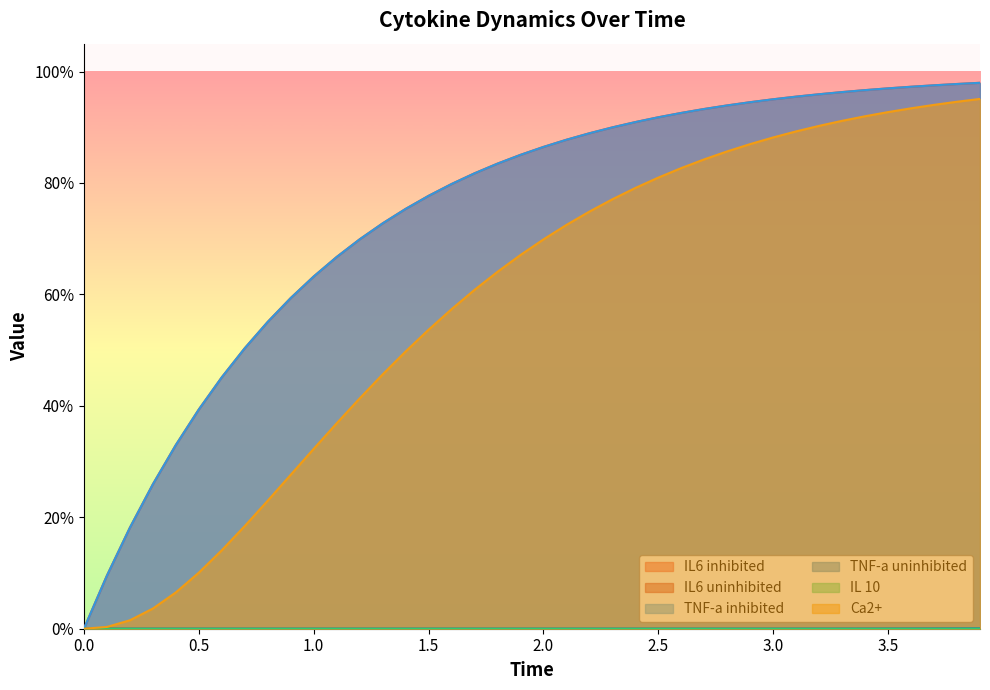

Reading left to right, list all the values displayed in this chart.

IL6 inhibited: 0.0	0.1	0.2	0.3	0.3	0.4	0.5	0.5	0.6	0.6	0.6	0.7	0.7	0.7	0.8	0.8	0.8	0.8	0.8	0.9	0.9	0.9	0.9	0.9	0.9	0.9	0.9	0.9	0.9	0.9	1.0	1.0	1.0	1.0	1.0	1.0	1.0	1.0	1.0	1.0
IL6 uninhibited: 0.0	0.0	0.0	0.0	0.0	0.0	0.0	0.0	0.0	0.0	0.0	0.0	0.0	0.0	0.0	0.0	0.0	0.0	0.0	0.0	0.0	0.0	0.0	0.0	0.0	0.0	0.0	0.0	0.0	0.0	0.0	0.0	0.0	0.0	0.0	0.0	0.0	0.0	0.0	0.0
TNF-a inhibited: 0.0	0.1	0.2	0.3	0.3	0.4	0.5	0.5	0.6	0.6	0.6	0.7	0.7	0.7	0.8	0.8	0.8	0.8	0.8	0.9	0.9	0.9	0.9	0.9	0.9	0.9	0.9	0.9	0.9	0.9	1.0	1.0	1.0	1.0	1.0	1.0	1.0	1.0	1.0	1.0
TNF-a uninhibited: 0.0	0.0	0.0	0.0	0.0	0.0	0.0	0.0	0.0	0.0	0.0	0.0	0.0	0.0	0.0	0.0	0.0	0.0	0.0	0.0	0.0	0.0	0.0	0.0	0.0	0.0	0.0	0.0	0.0	0.0	0.0	0.0	0.0	0.0	0.0	0.0	0.0	0.0	0.0	0.0
IL 10: 0.0	0.0	0.0	0.0	0.0	0.0	0.0	0.0	0.0	0.0	0.0	0.0	0.0	0.0	0.0	0.0	0.0	0.0	0.0	0.0	0.0	0.0	0.0	0.0	0.0	0.0	0.0	0.0	0.0	0.0	0.0	0.0	0.0	0.0	0.0	0.0	0.0	0.0	0.0	0.0
Ca2+: 0.0	0.0	0.0	0.0	0.1	0.1	0.1	0.2	0.2	0.3	0.3	0.4	0.4	0.5	0.5	0.5	0.6	0.6	0.6	0.7	0.7	0.7	0.7	0.8	0.8	0.8	0.8	0.8	0.9	0.9	0.9	0.9	0.9	0.9	0.9	0.9	0.9	0.9	0.9	1.0